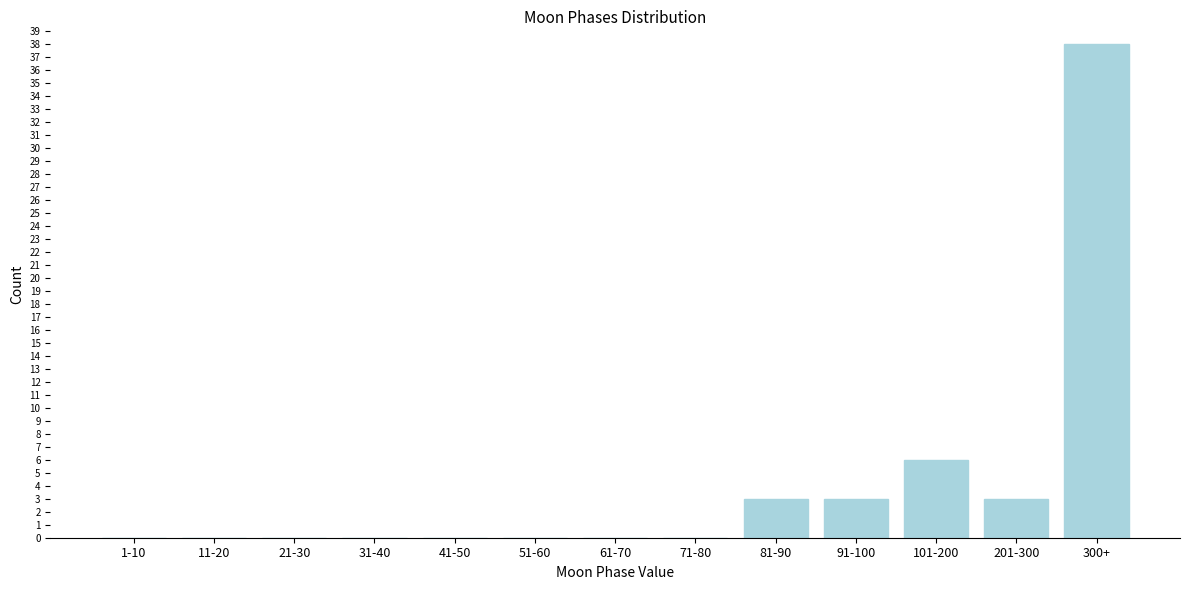

Reading left to right, transcribe all the data shown in this chart.

1-10=0	11-20=0	21-30=0	31-40=0	41-50=0	51-60=0	61-70=0	71-80=0	81-90=3	91-100=3	101-200=6	201-300=3	300+=38